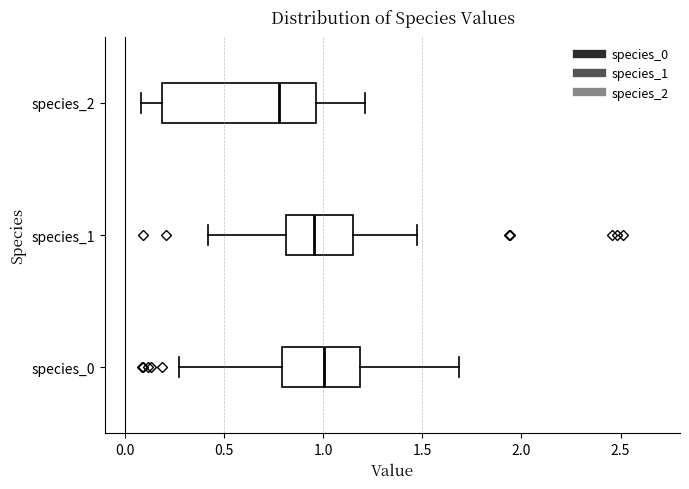

Reading bottom to top, transcribe this box plot: for each box, give where its median line is, the range the box spans, and where its two whiskers end, as read against the x-axis. The values are not printed on the chart, so give them approximately, as read against the axis.

species_0: median 1.00, box 0.80 to 1.20, whiskers 0.25 to 1.70
species_1: median 0.95, box 0.80 to 1.15, whiskers 0.40 to 1.45
species_2: median 0.80, box 0.20 to 0.95, whiskers 0.10 to 1.20